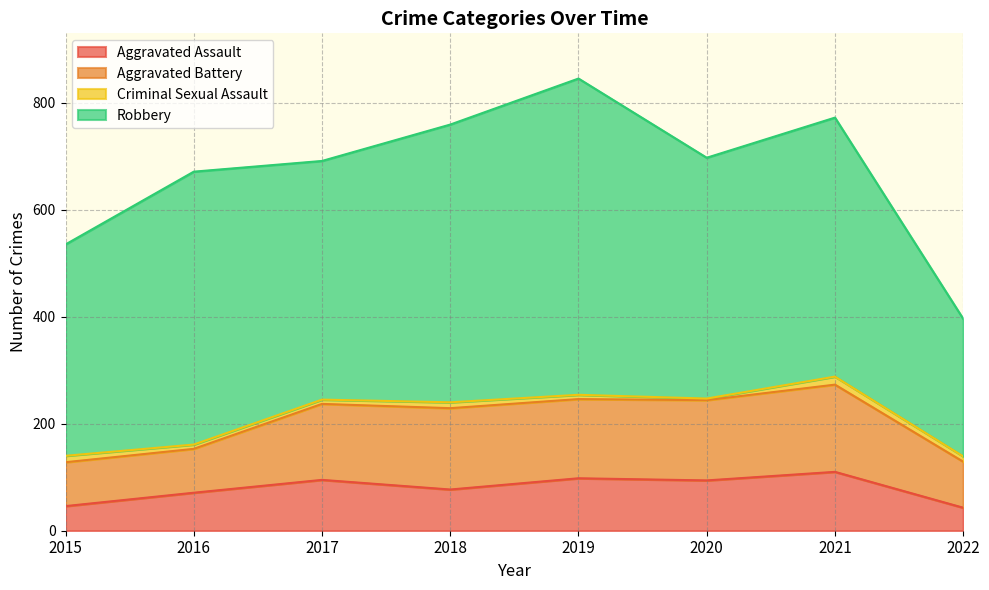

Which series has the widest spread of values?

Robbery